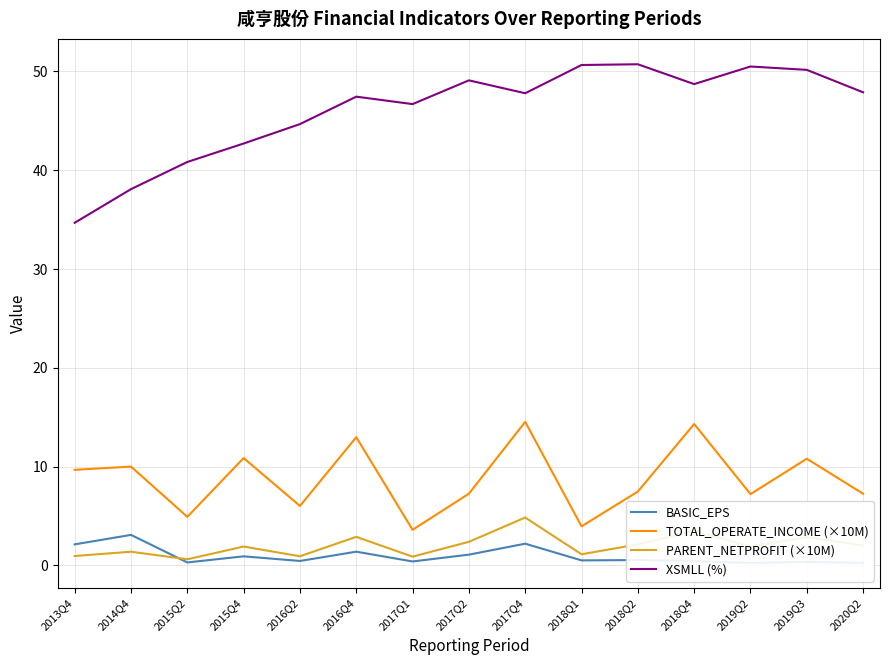

At how many categories does at least one series exceed 27?

15